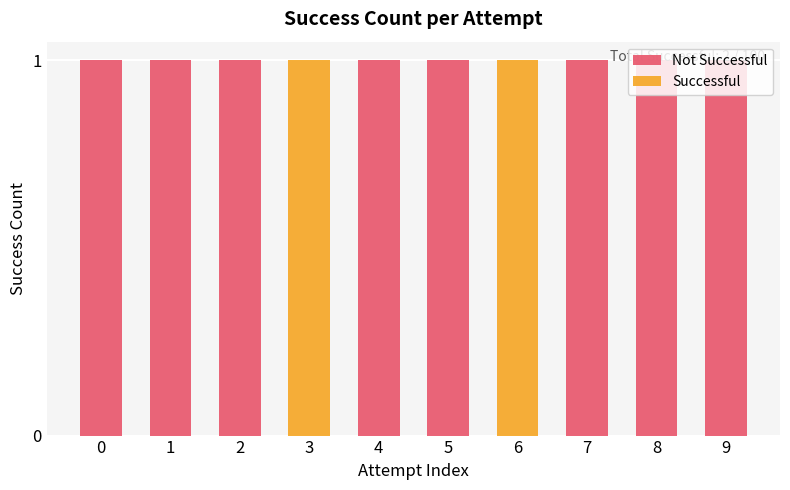

Does the chart contain any negative values?

No